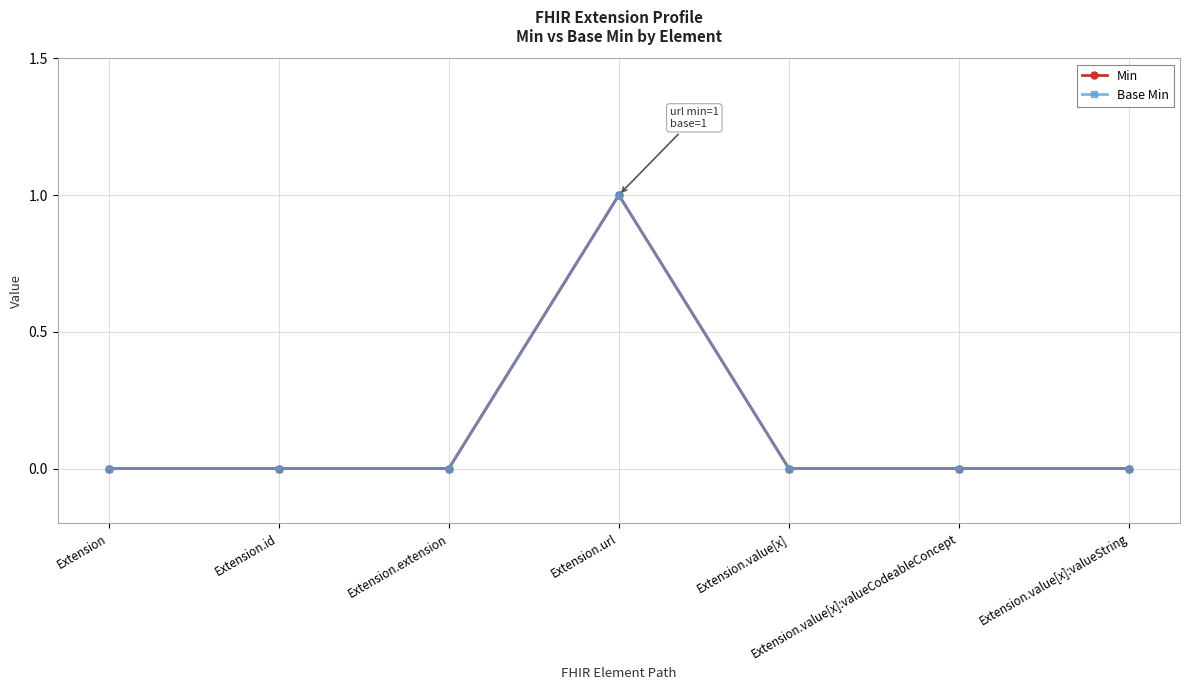

What is the maximum value shown in the chart?

1